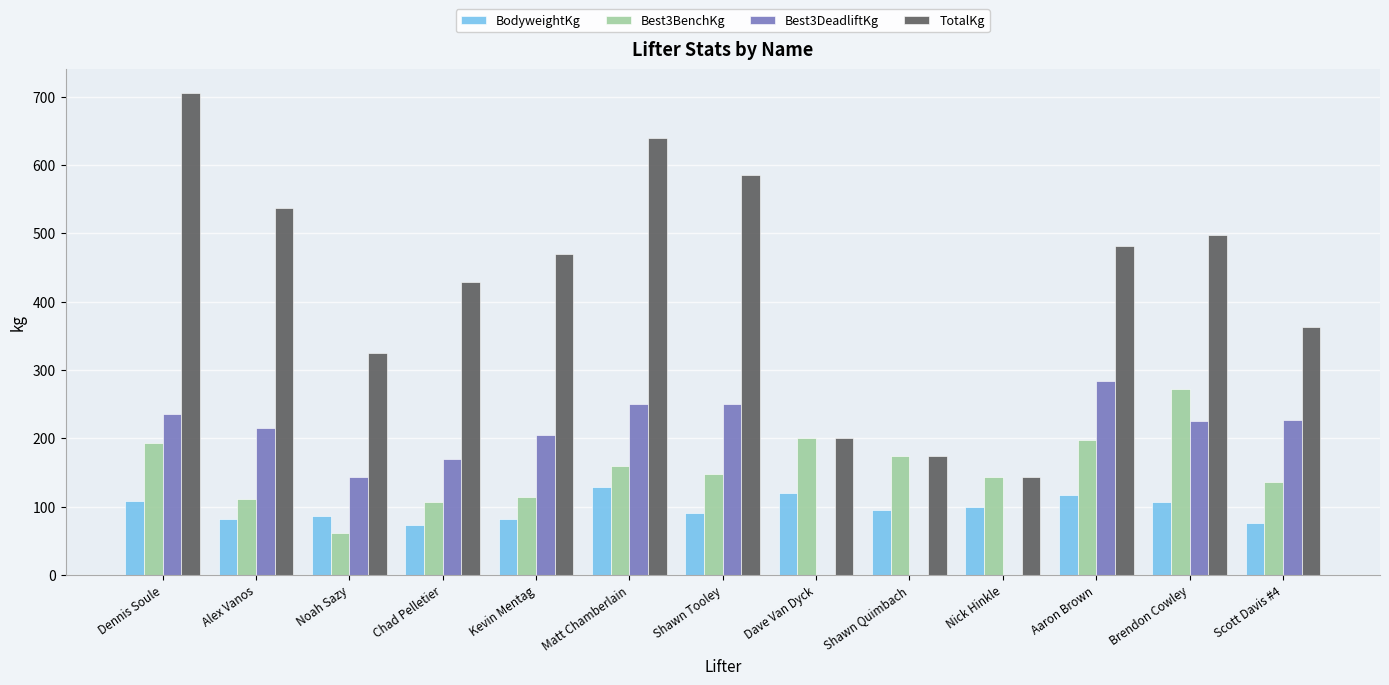

Which series has the largest range (max minus min)?

TotalKg